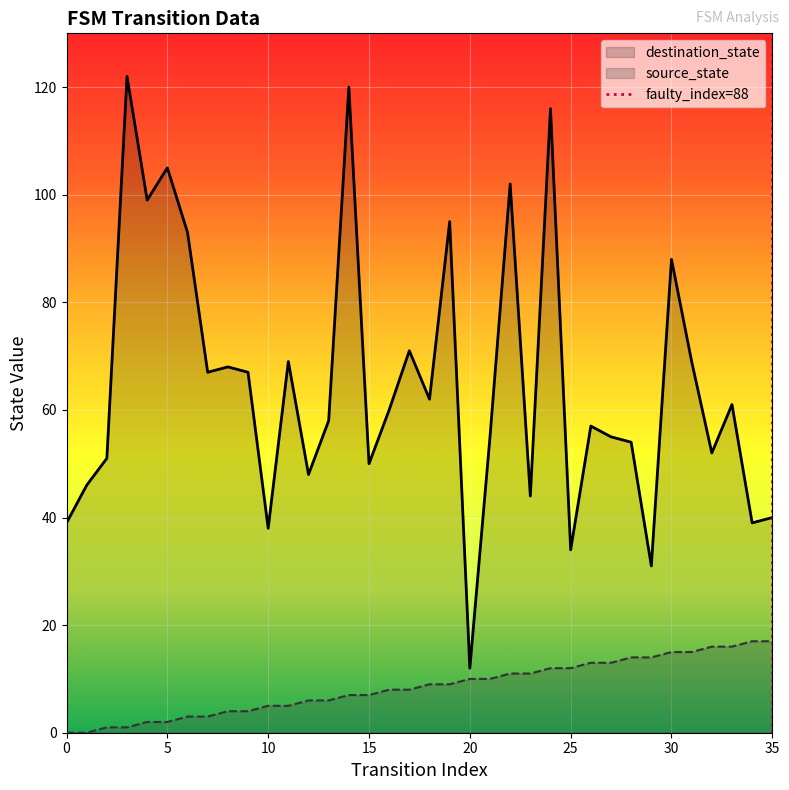

True or false: destination_state has a value of 28 at 5.

False